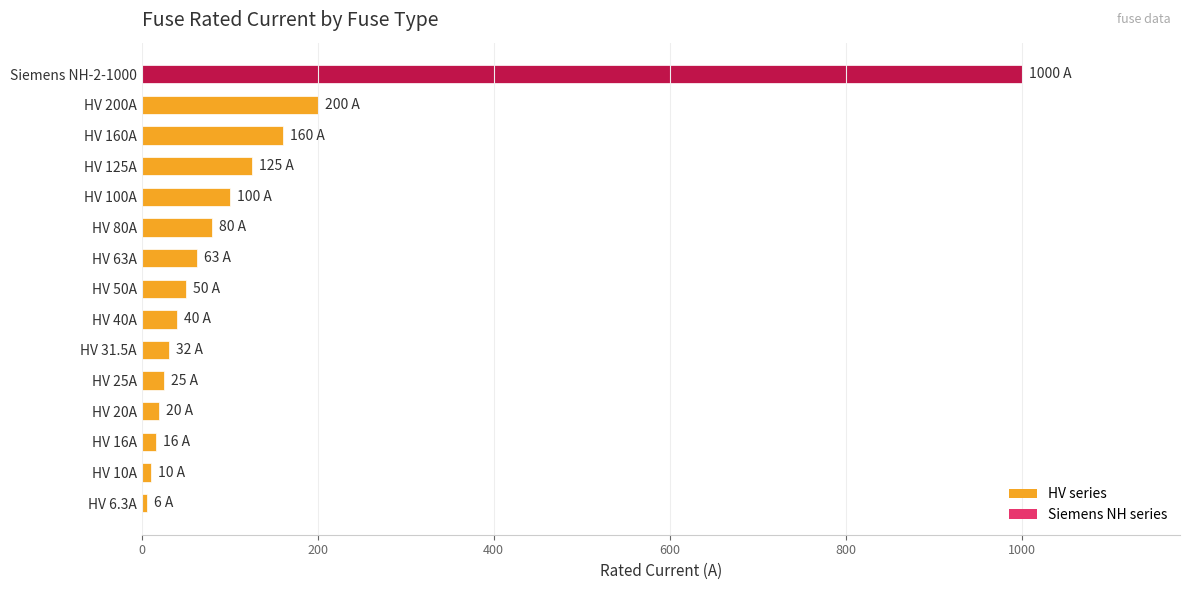

Between HV 200A and HV 125A, which is larger?

HV 200A